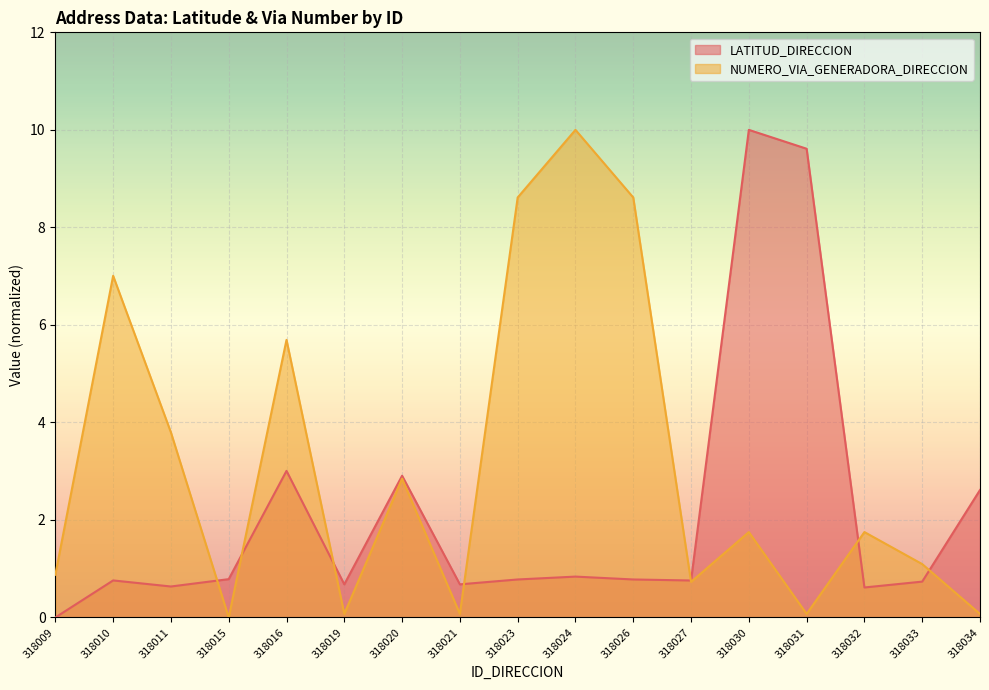

What are all the series names shown in the legend?

LATITUD_DIRECCION, NUMERO_VIA_GENERADORA_DIRECCION